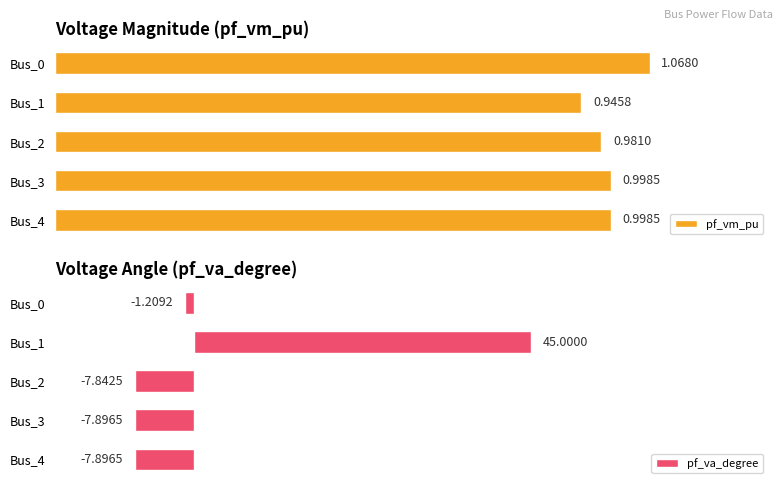

What is the sum of the pf_va_degree values at Bus_3 and Bus_0?

-9.1